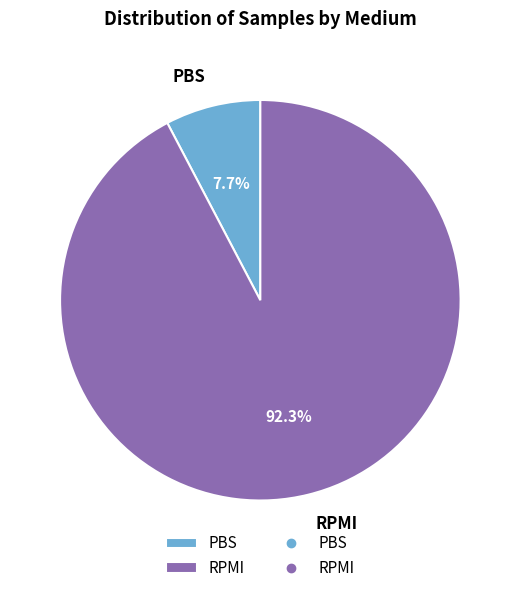

Rank the categories by value from lowest to highest.

PBS, RPMI